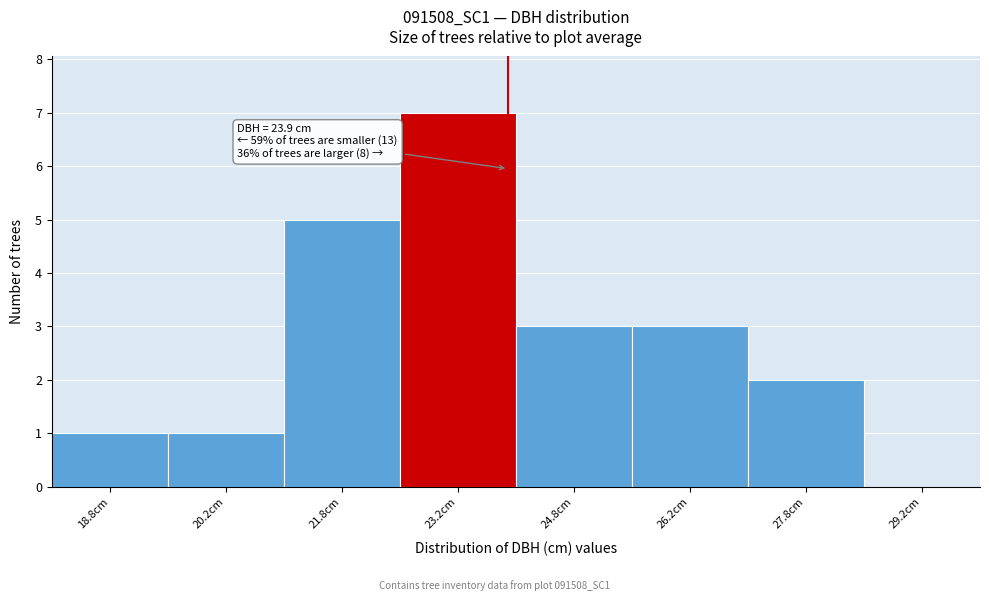

Over which range of the x-axis is the bar tallest?

22.5 to 24.0